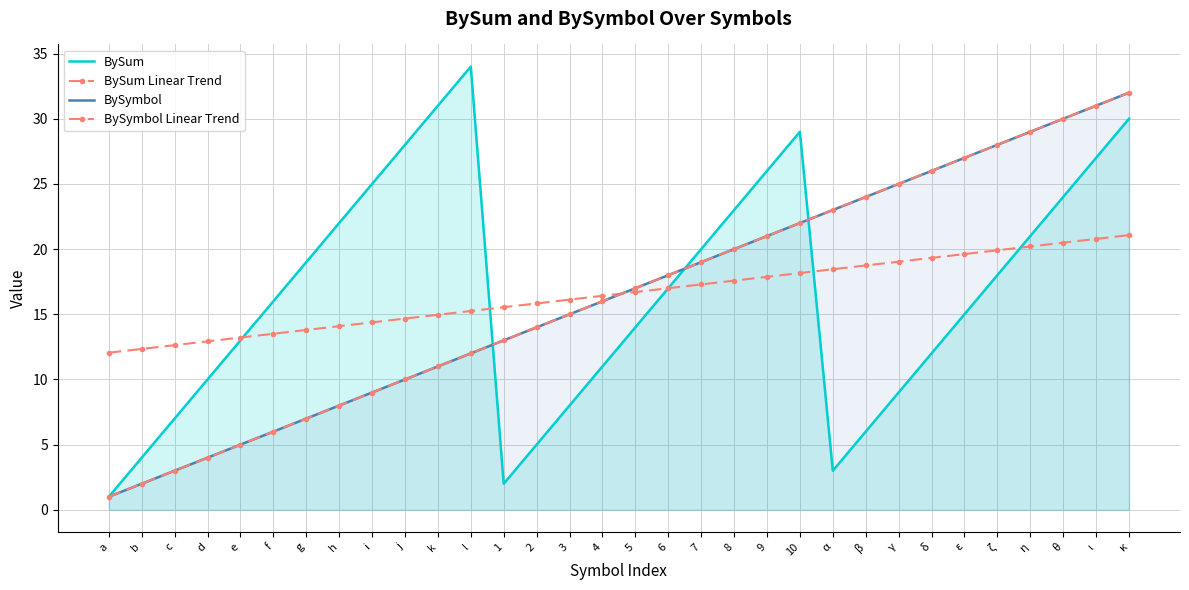

List the series in order of their peak value, highest first.

BySum, BySymbol, BySymbol Linear Trend, BySum Linear Trend